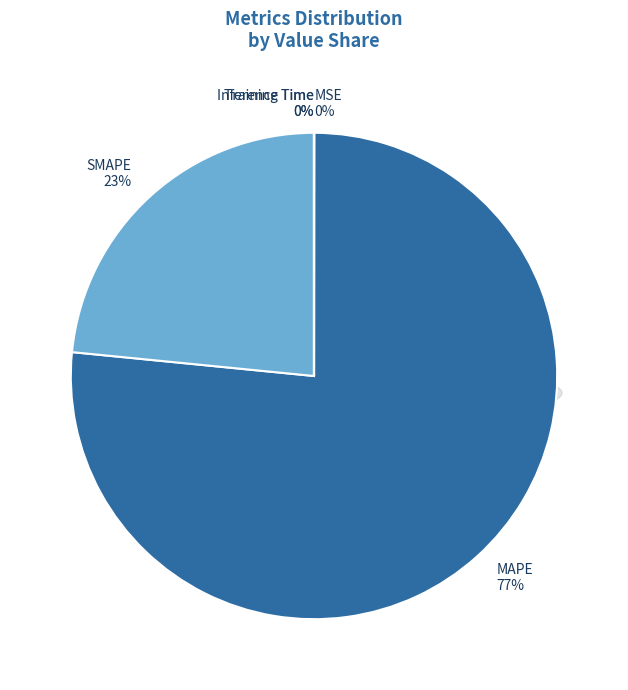

To the nearest percent, what is the difference between the largest and smallest slice percentages?

77%